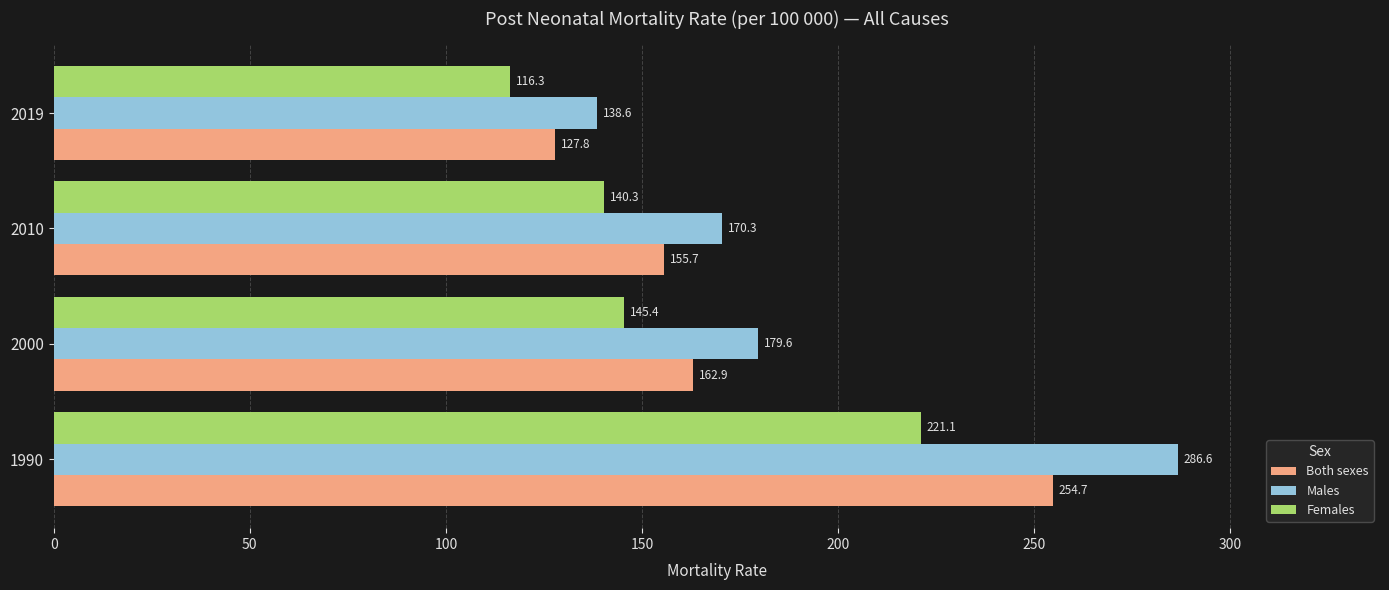

The value of Both sexes at 1990 is 254.7. True or false?

True